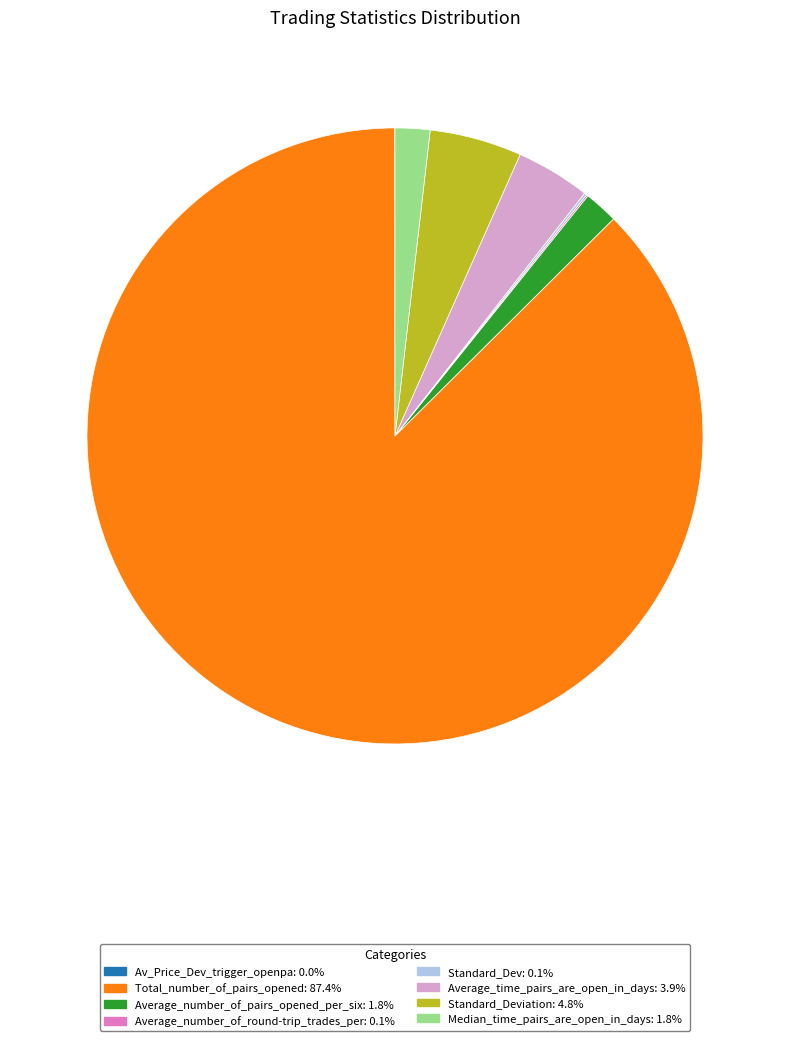

Approximately how many times larger is the value at Median_time_pairs_are_open_in_days: 1.8% compared to Standard_Deviation: 4.8%?

0.4